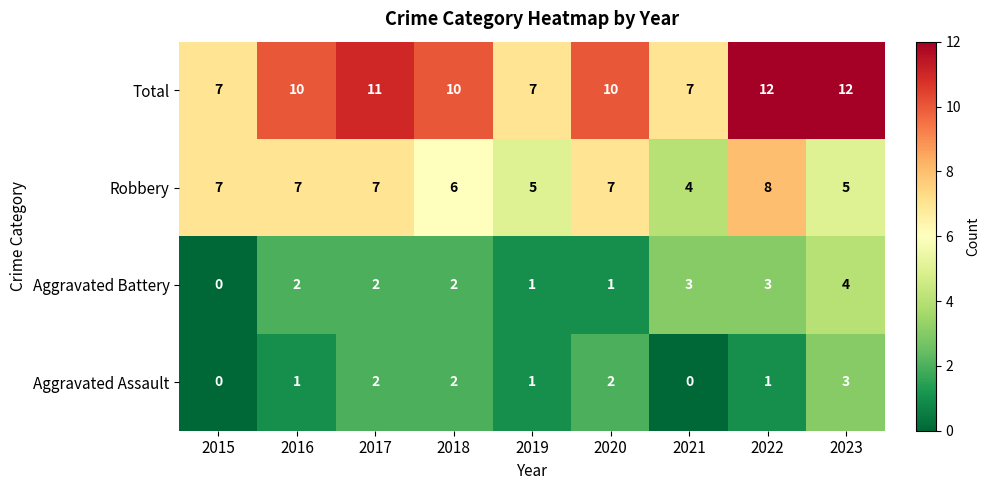

What is the highest value of the Robbery series?

8